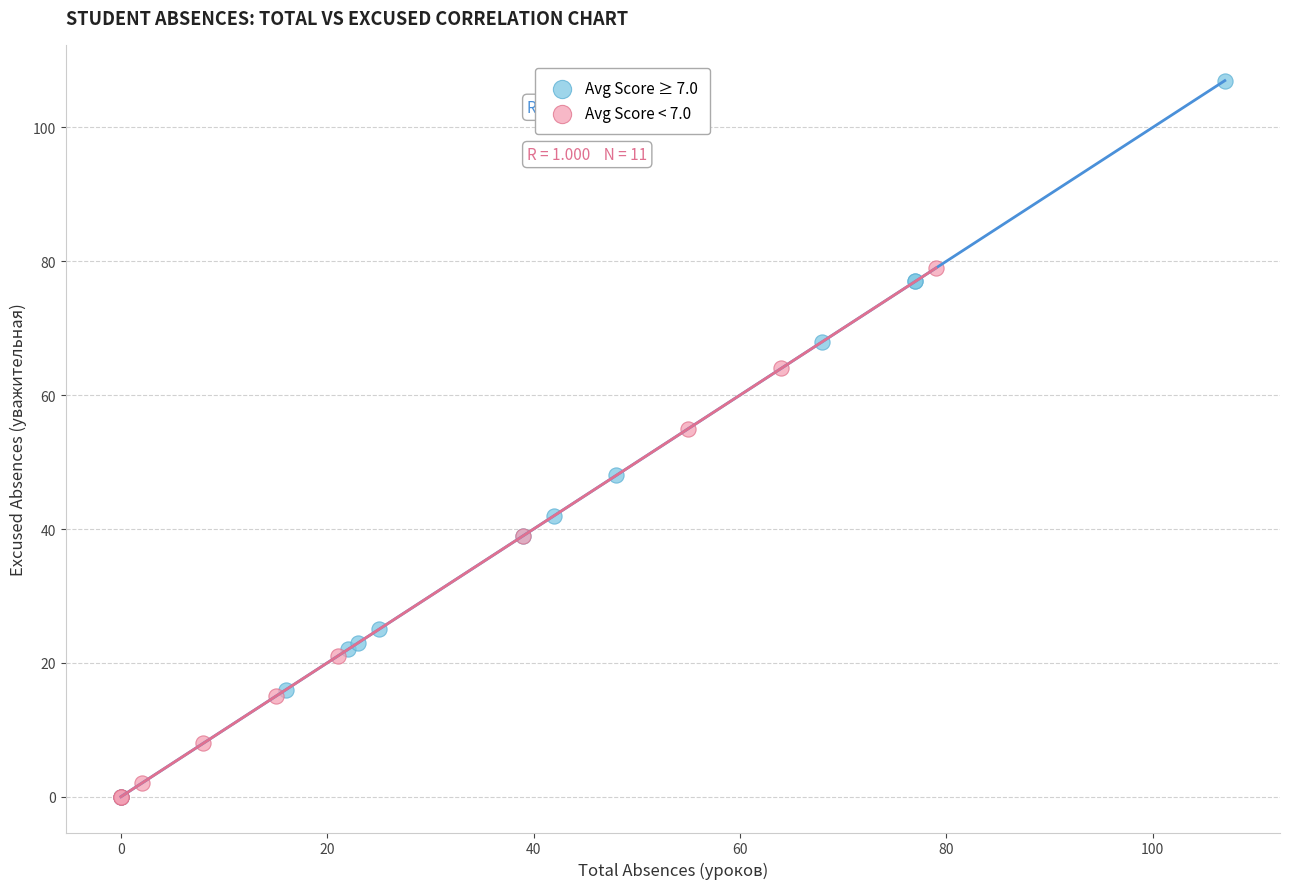

Which series contains the highest Y value?

Avg Score ≥ 7.0